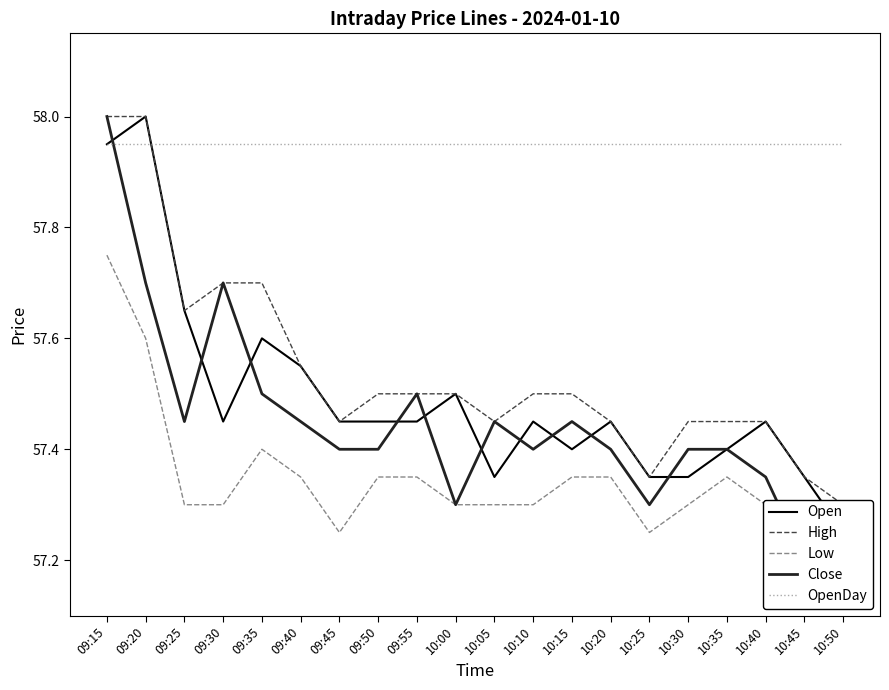

True or false: High has more than 1 points higher than both neighbors.

False